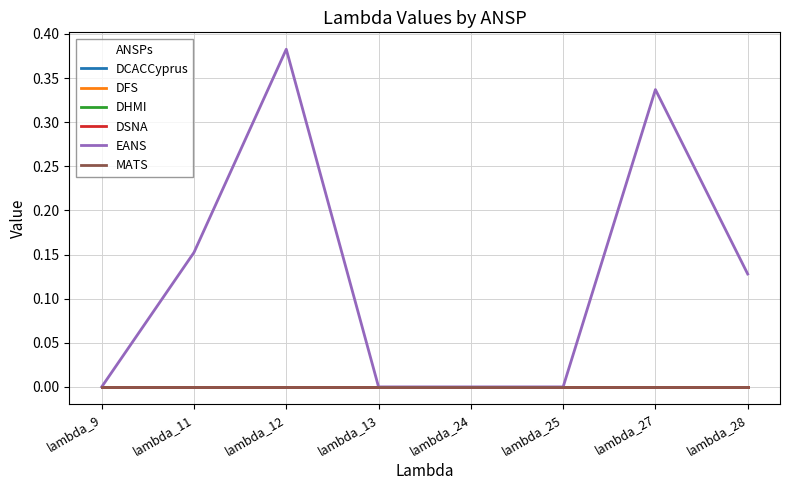

What is the greatest value displayed?

0.4